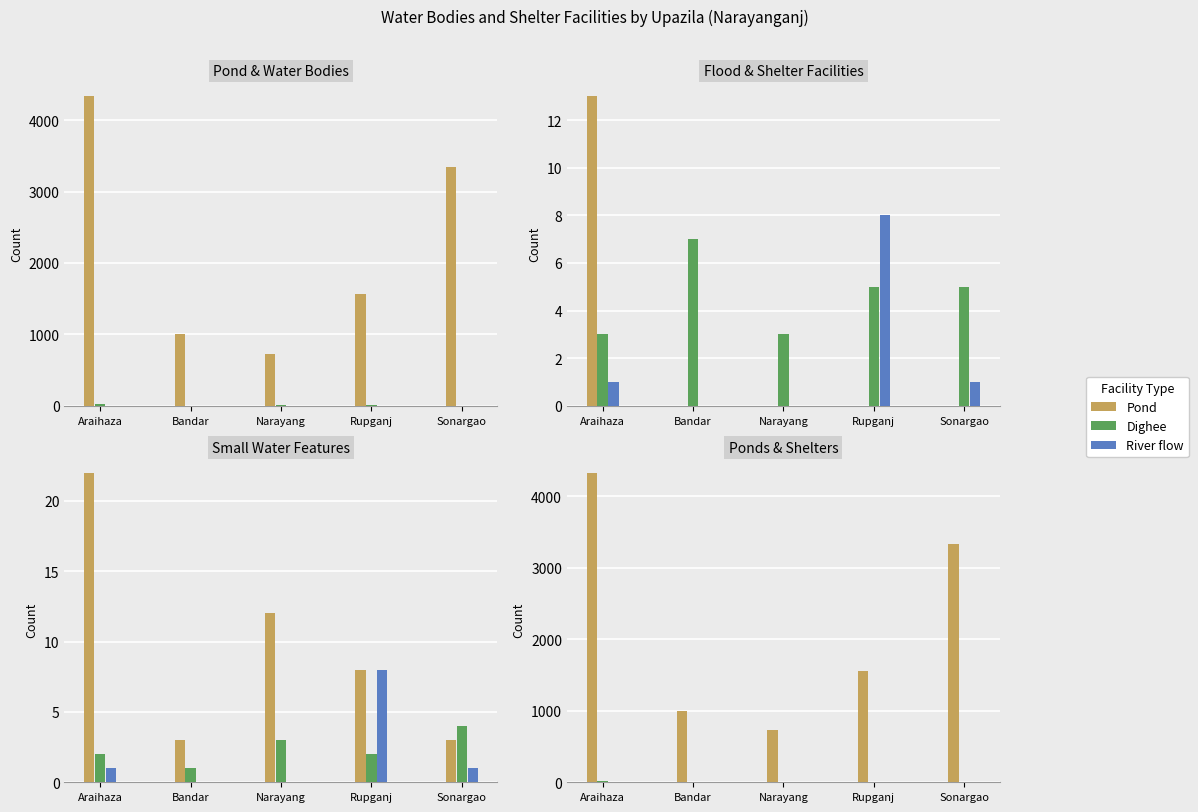

What is the average value of the Dighee series?

10